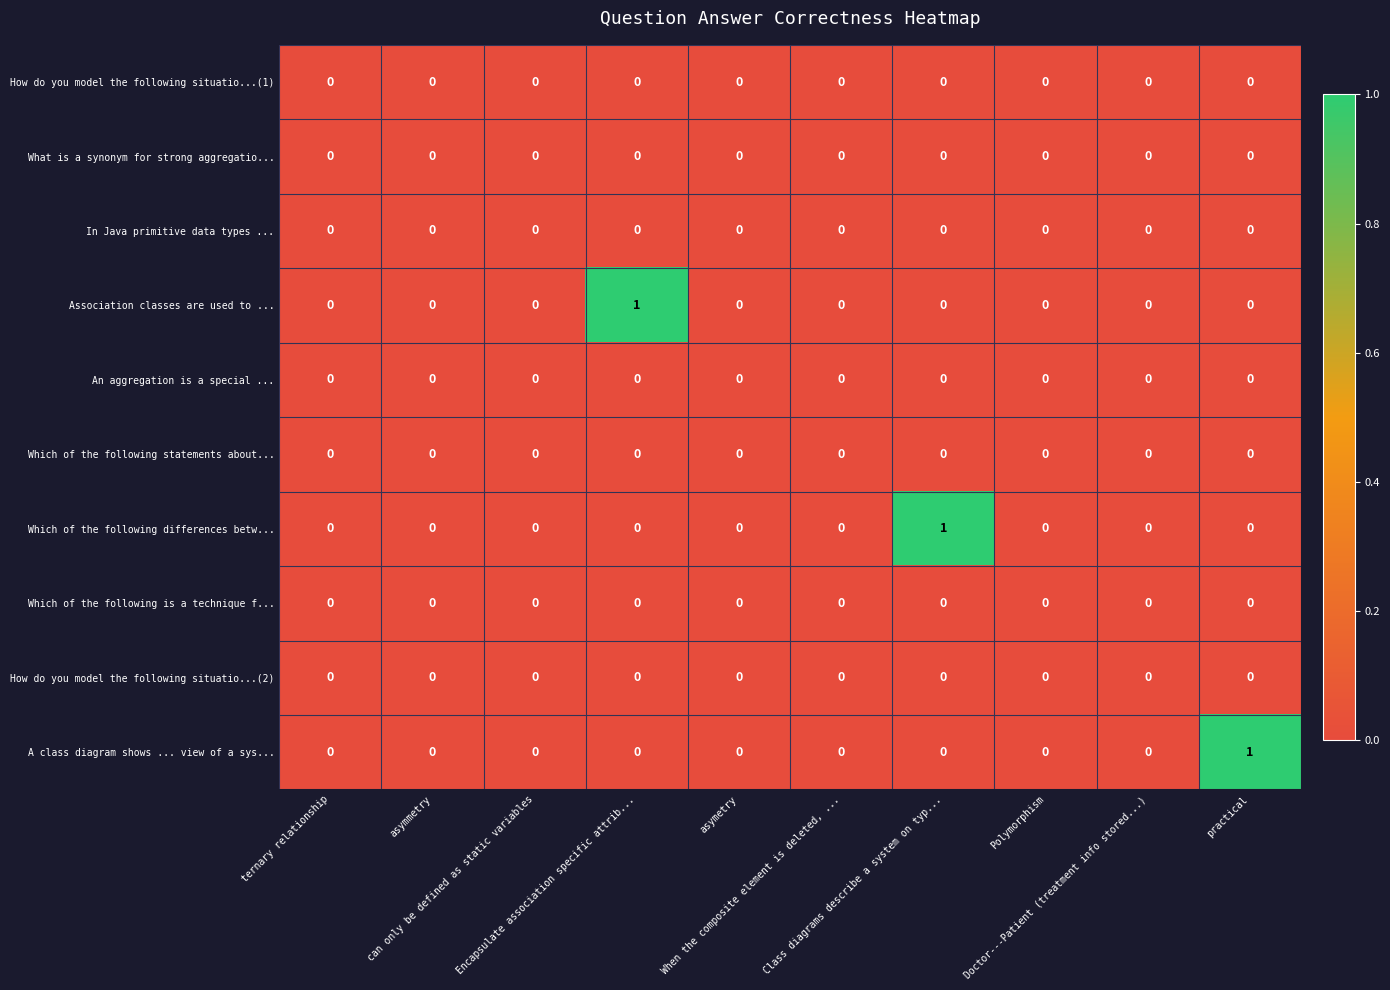

How many distinct data groups are displayed?

10